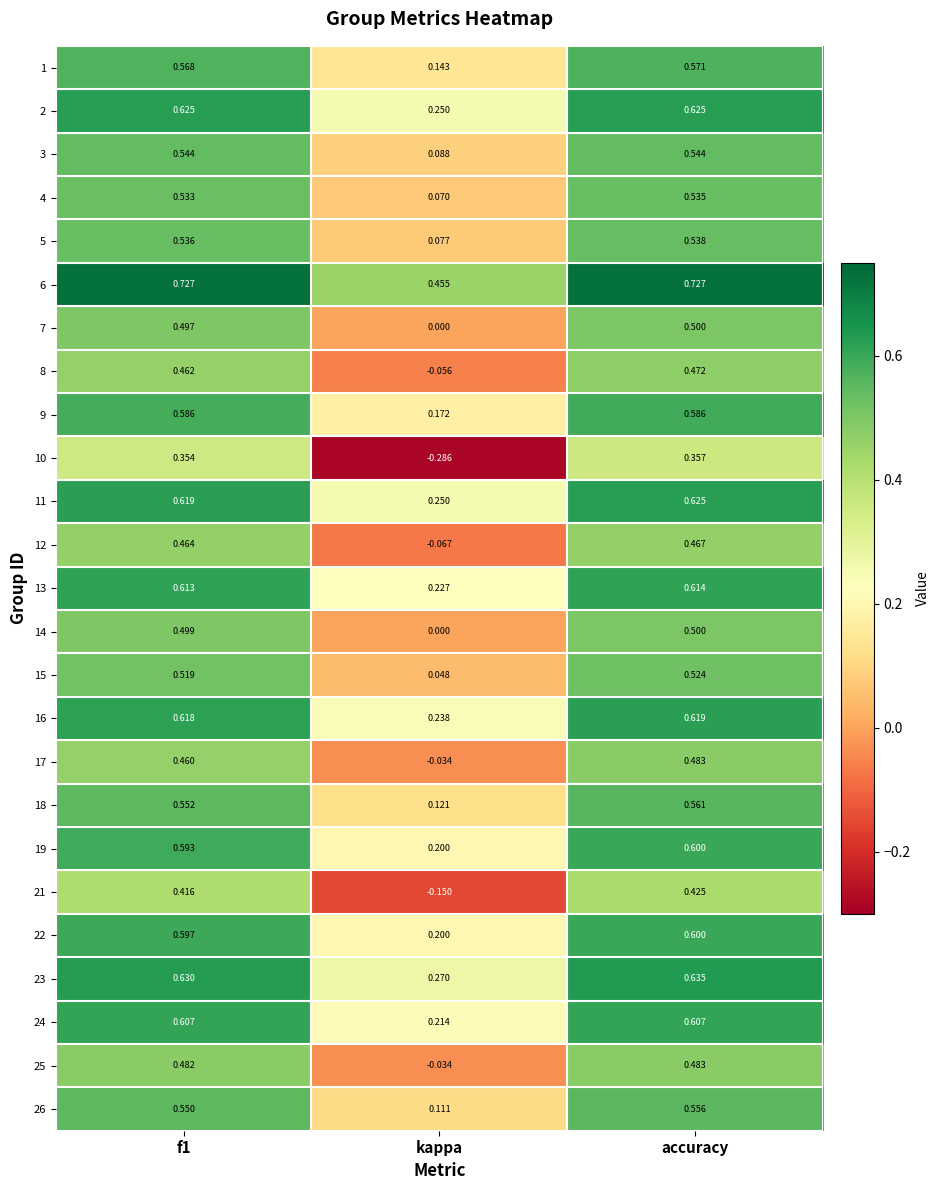

Which series has the widest spread of values?

10